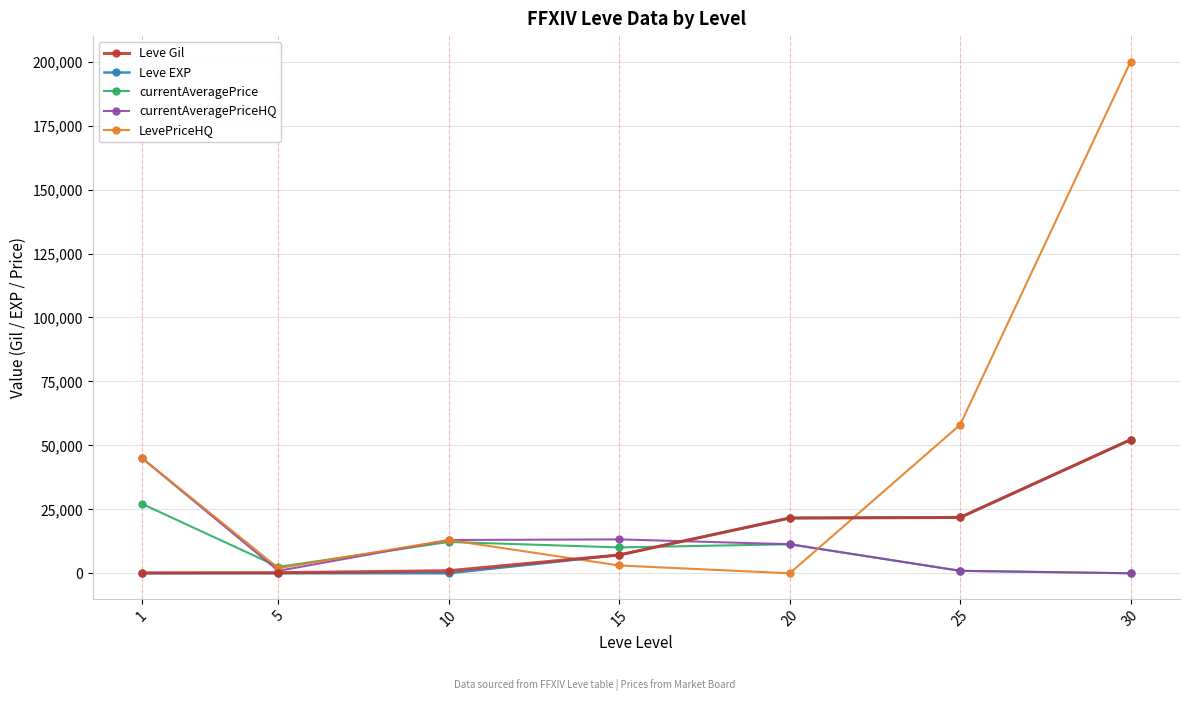

Which category has the highest value across all series?

30